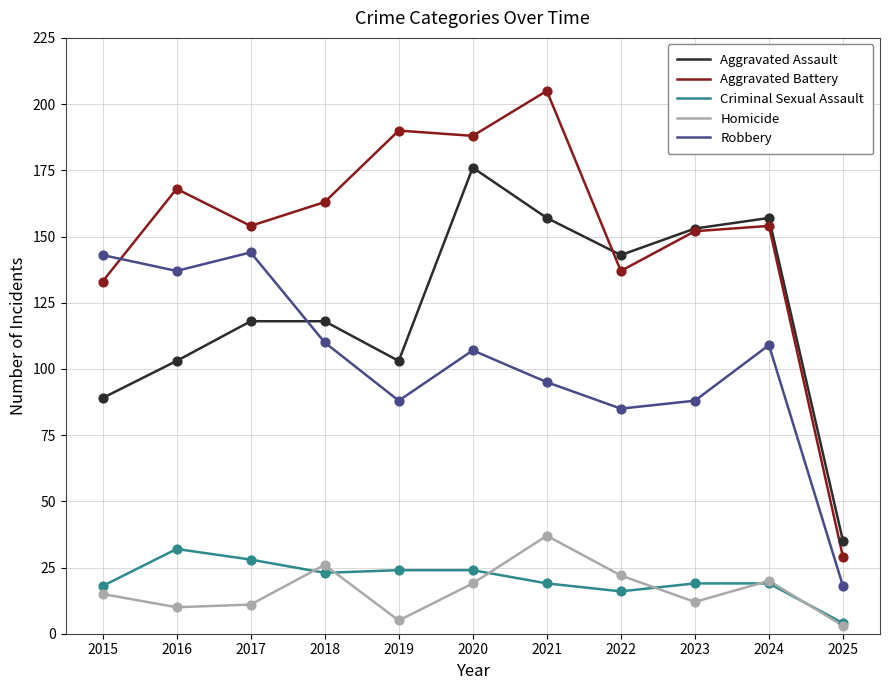

What is the total value across all series at 2023?

424